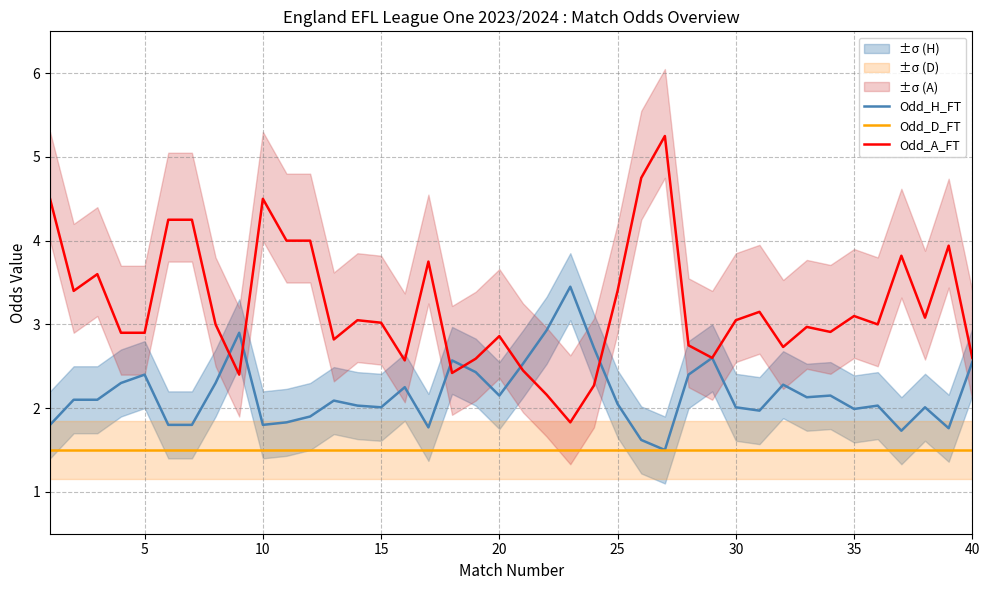

What is the value of the Odd_H_FT point at the 3rd from the left?

2.1